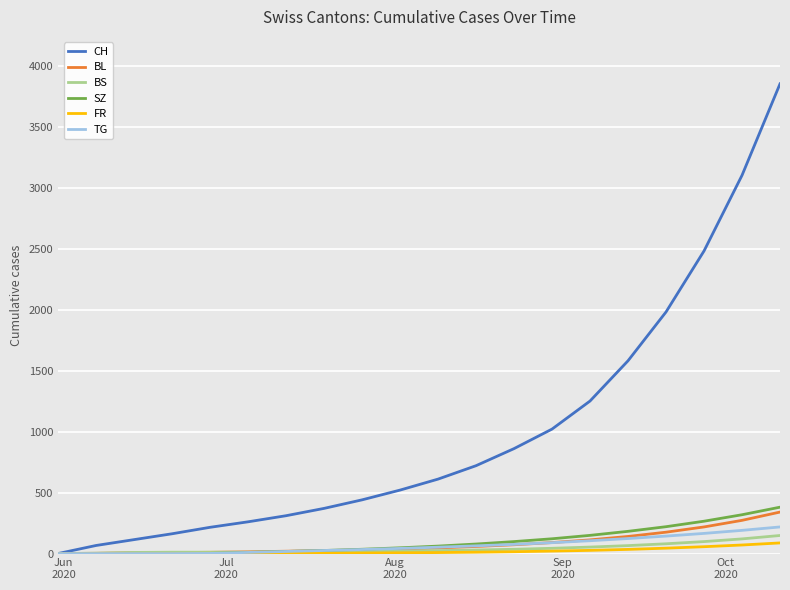

Which series has the largest total across all categories?

CH